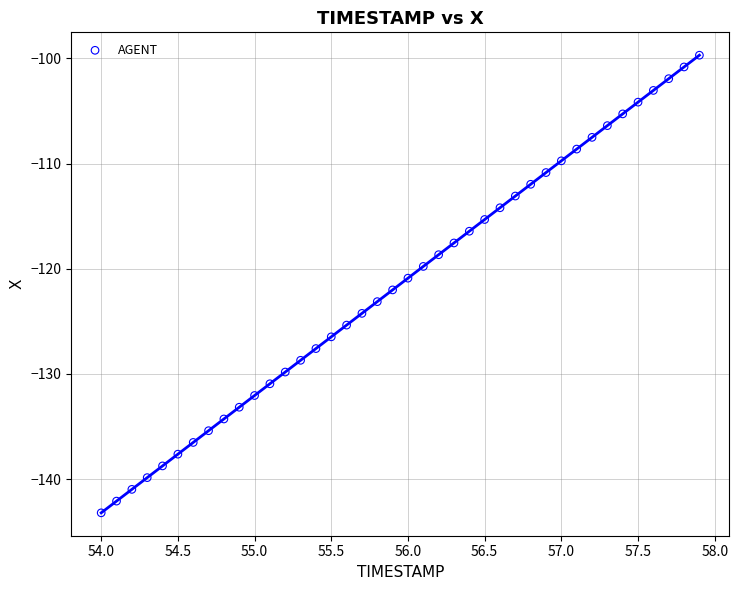

What is the range of Y values (max minus min)?

43.5